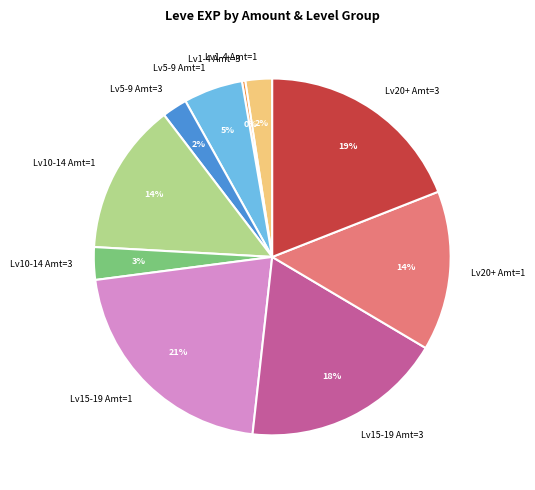

Between Lv5-9 Amt=3 and Lv10-14 Amt=3, which is larger?

Lv10-14 Amt=3